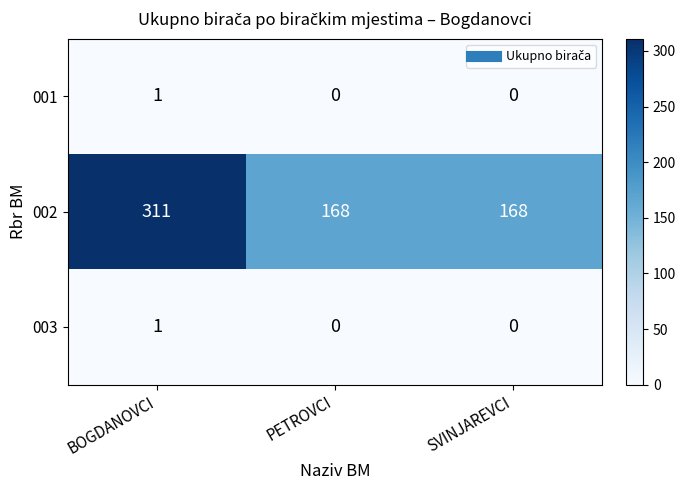

Reading left to right, transcribe all the data shown in this chart.

001: BOGDANOVCI=1	PETROVCI=0	SVINJAREVCI=0
002: BOGDANOVCI=311	PETROVCI=168	SVINJAREVCI=168
003: BOGDANOVCI=1	PETROVCI=0	SVINJAREVCI=0